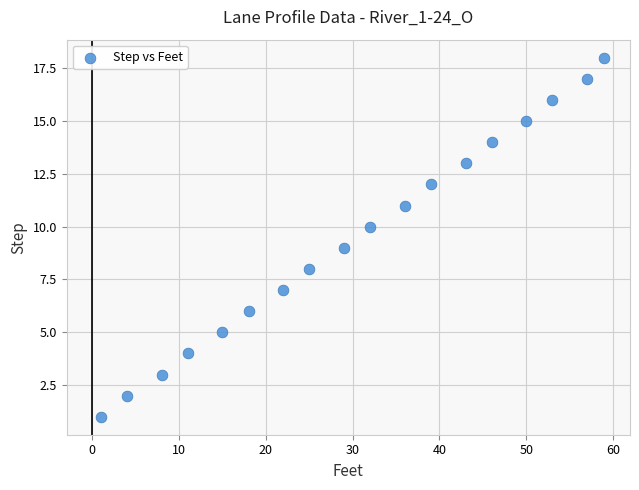

What is the range of Y values (max minus min)?

17